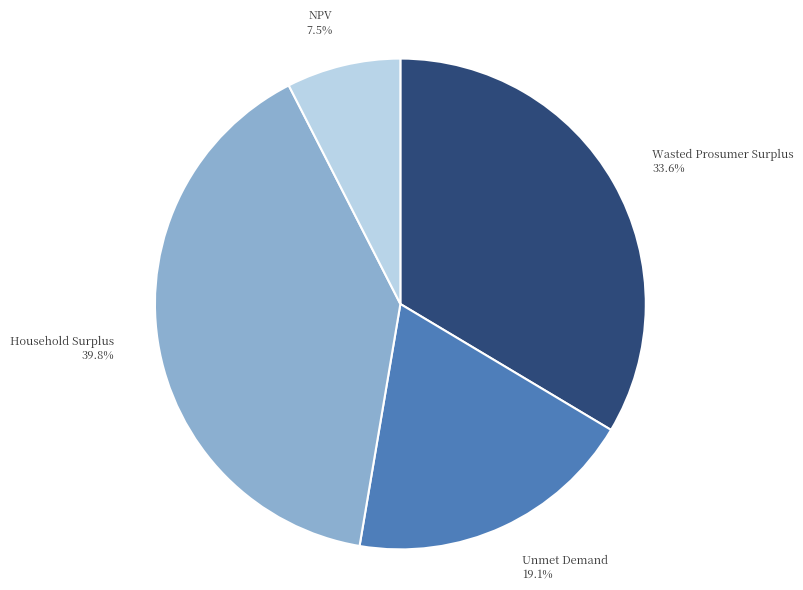

To the nearest percent, what is the difference between the largest and smallest slice percentages?

32%